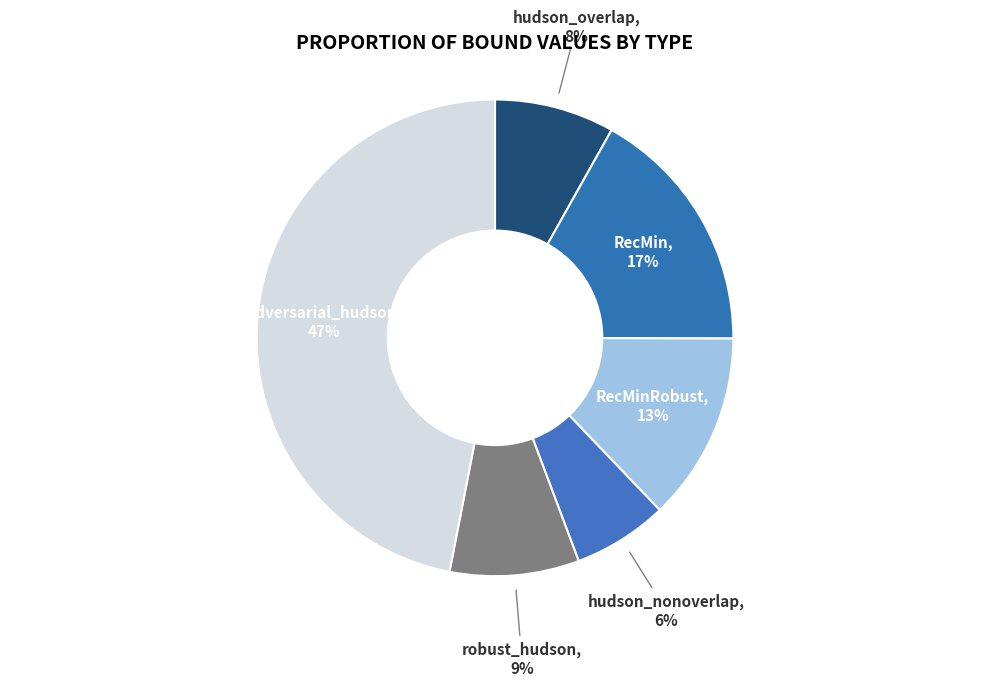

Rank the categories by value from lowest to highest.

hudson_nonoverlap, hudson_overlap, robust_hudson, RecMinRobust, RecMin, adversarial_hudson